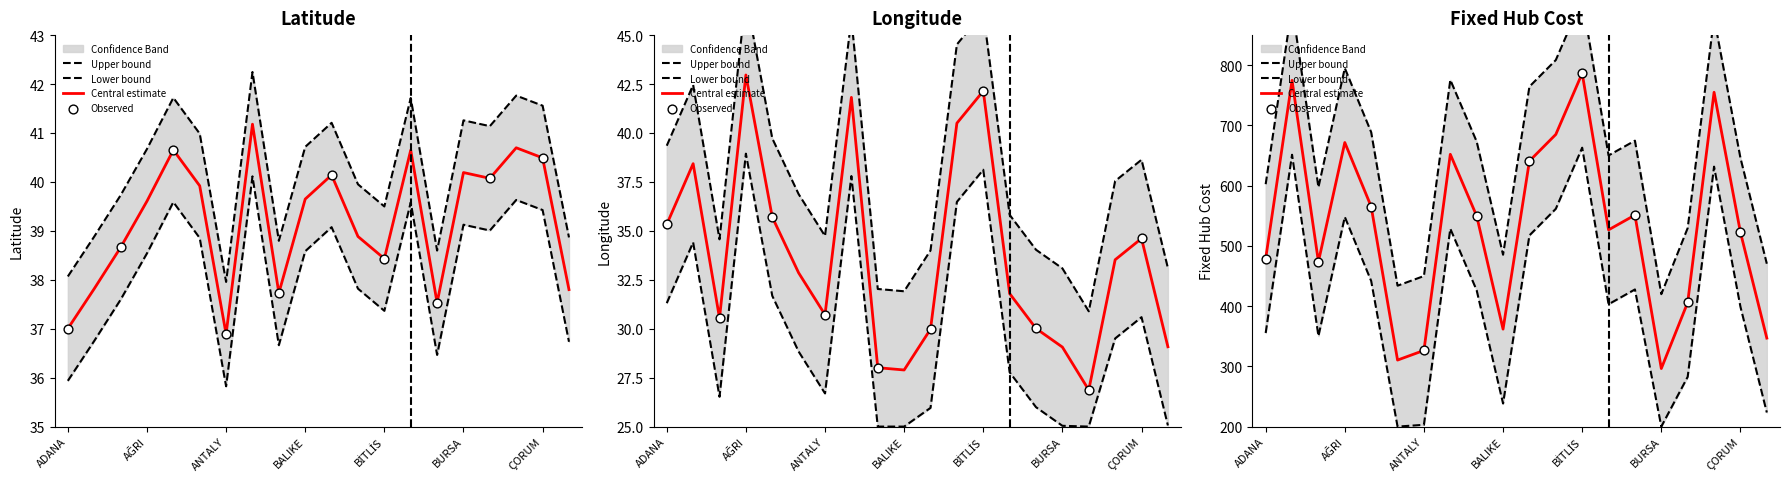

Which series has the largest total across all categories?

Fixed Hub Cost